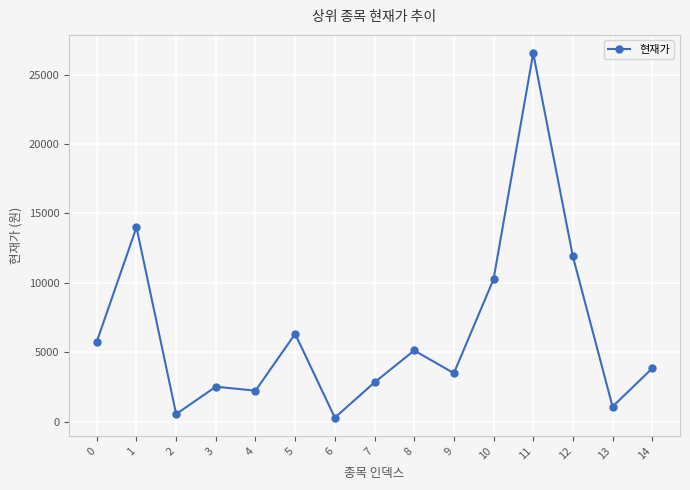

The value at 12 is 2617. True or false?

False